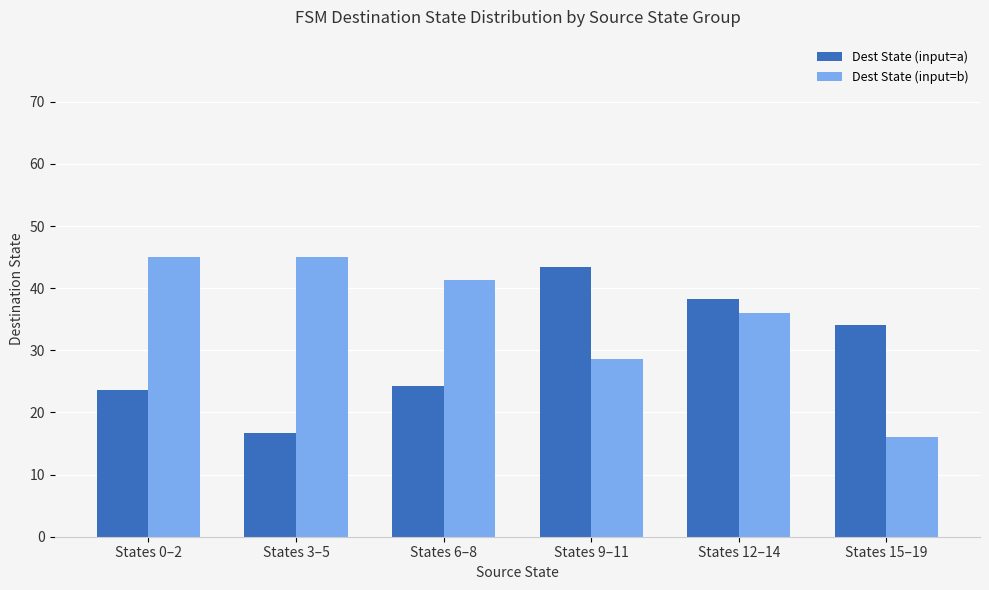

What is the sum of all Dest State (input=a) values?

180.3